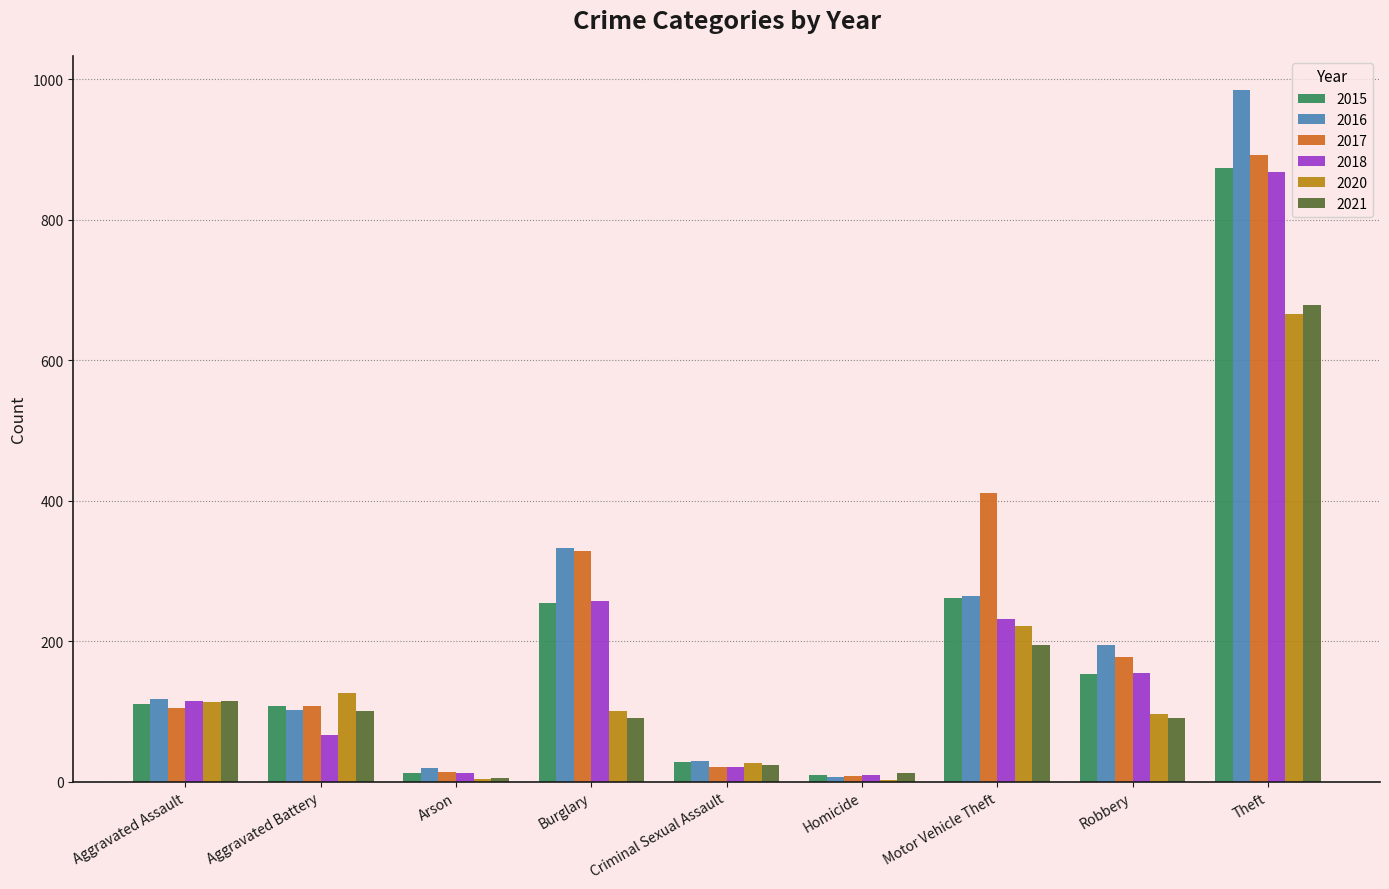

What is the highest value of the 2020 series?

666